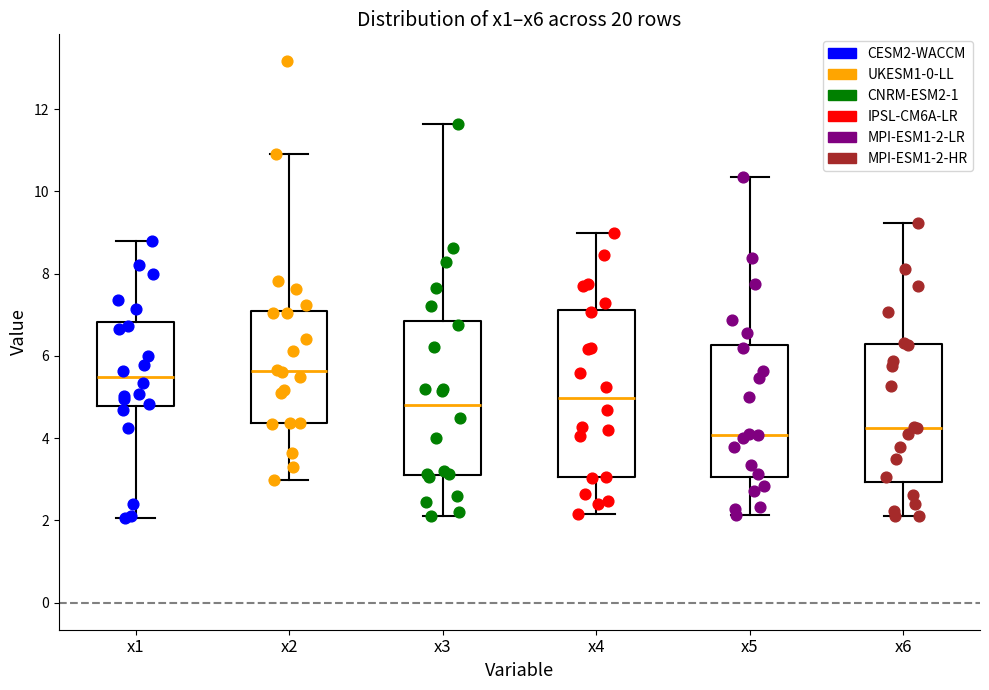

Where is the upper edge of the box for x3 on the y-axis? The values are not printed on the chart, so give them approximately, as read against the axis.

6.8